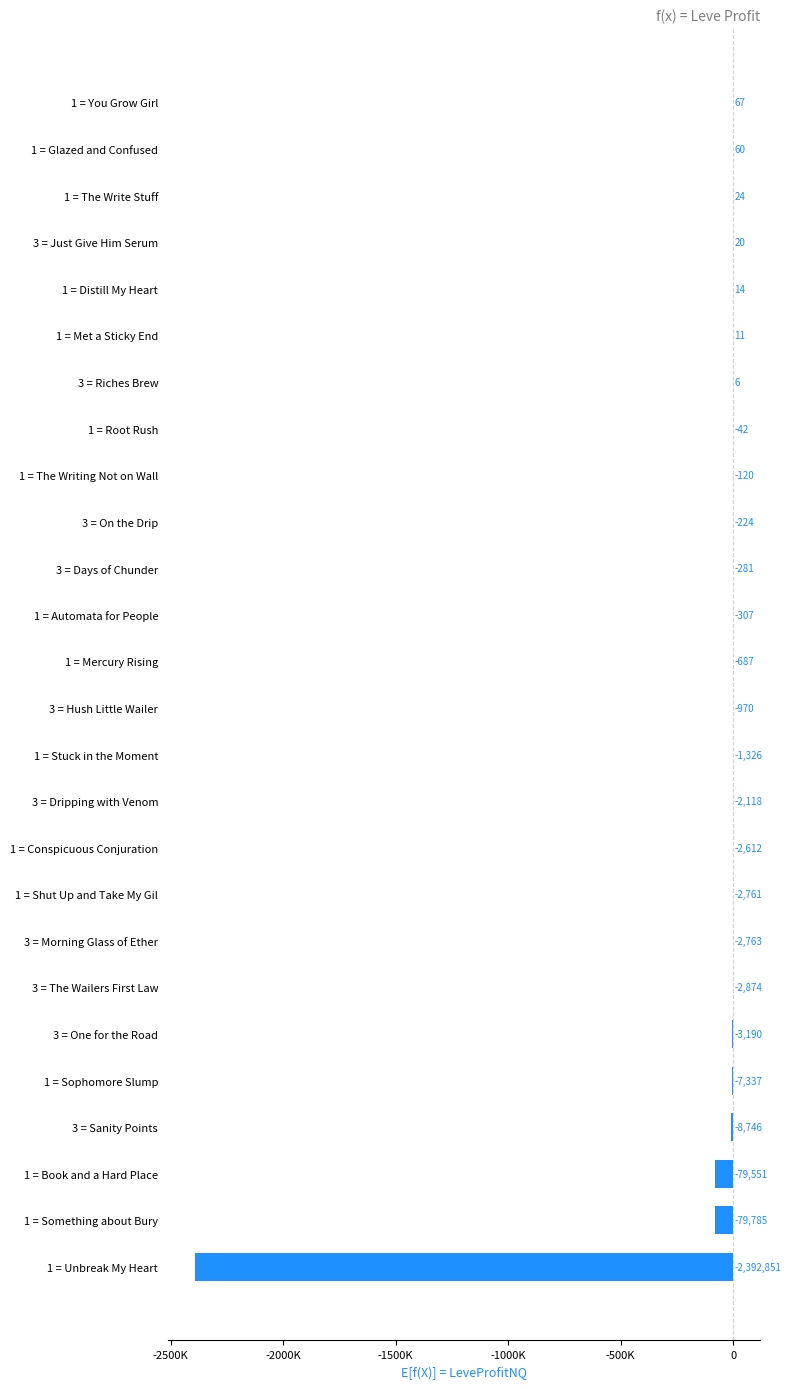

Are the bars grouped side by side (vs. stacked)?

No